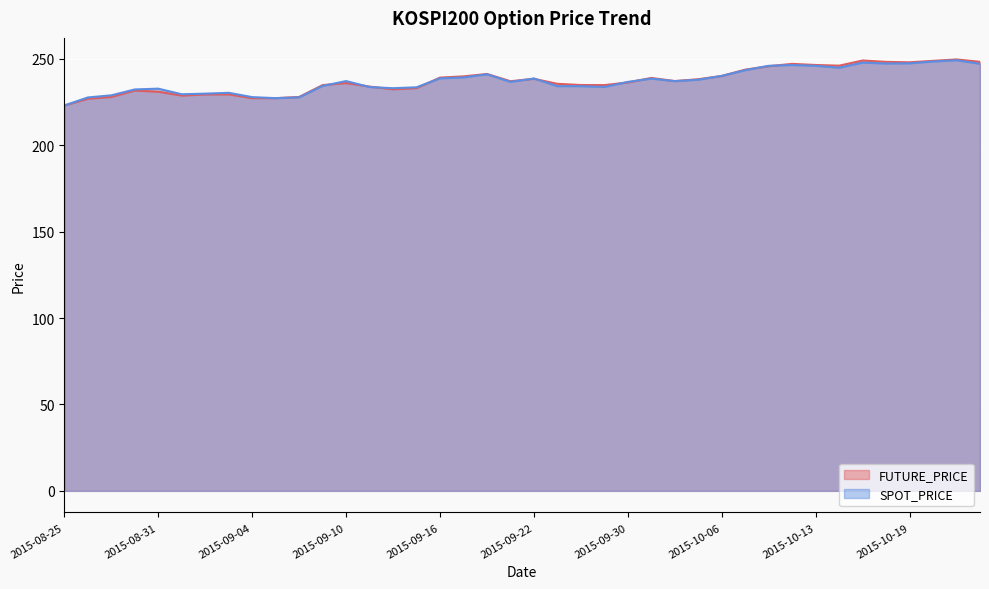

True or false: SPOT_PRICE and FUTURE_PRICE cross at least once.

True